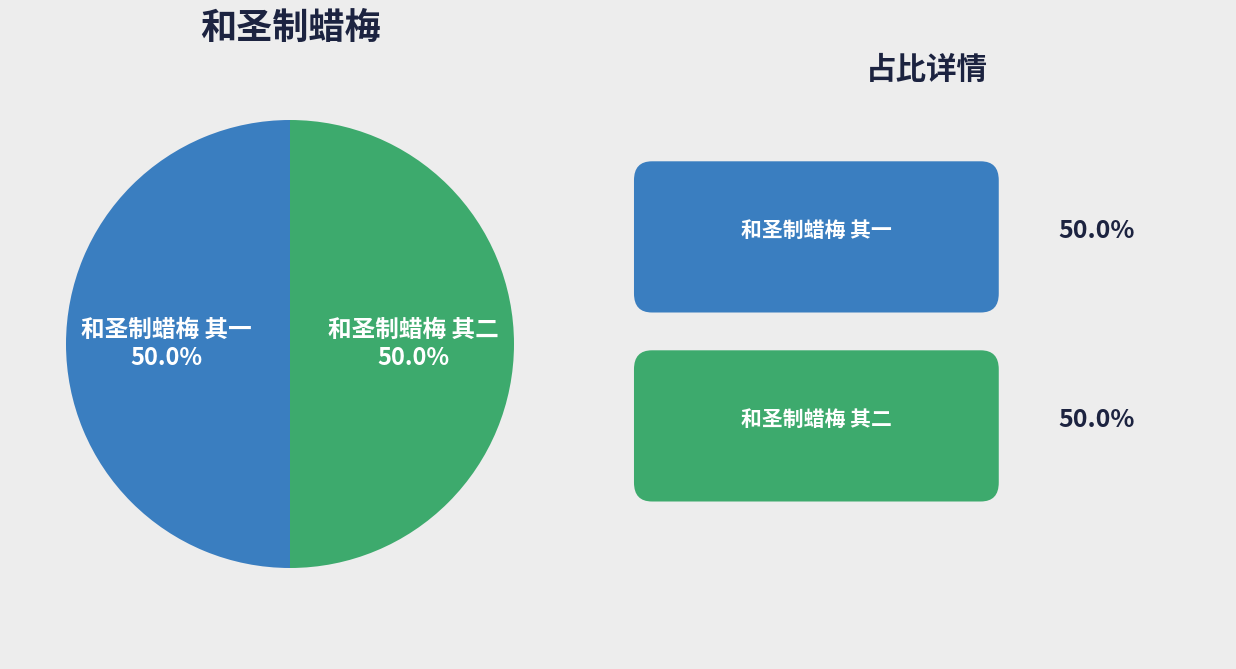

Count the number of slices in the pie.

2